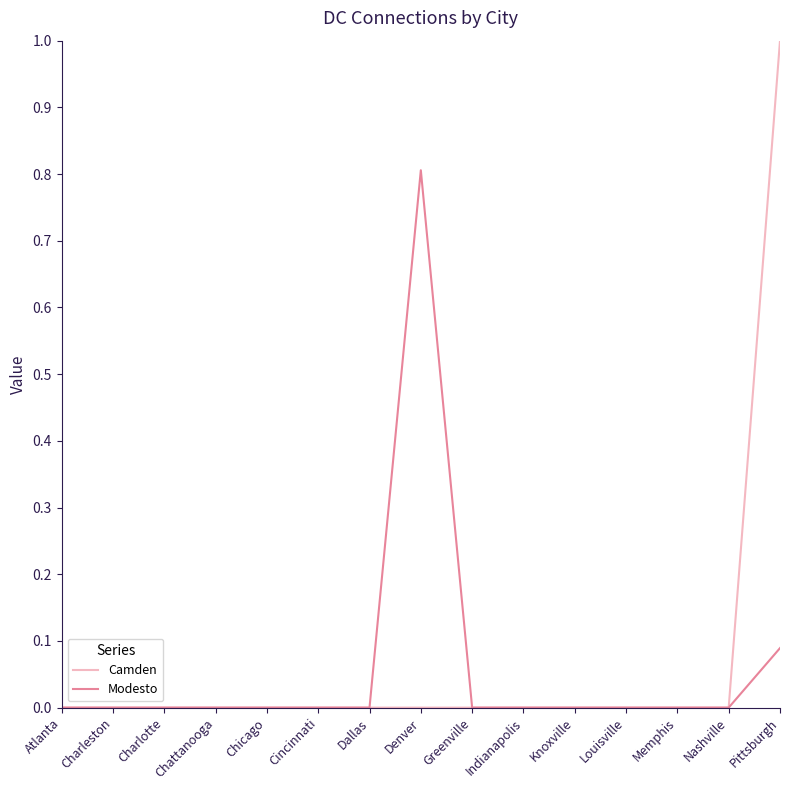

At which category does the chart reach its peak across all series?

Pittsburgh